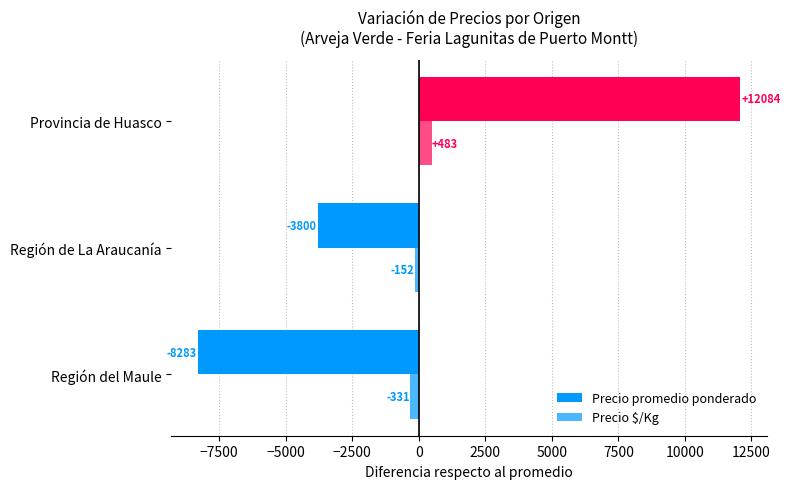

How many negative values does the Precio promedio ponderado series have?

2